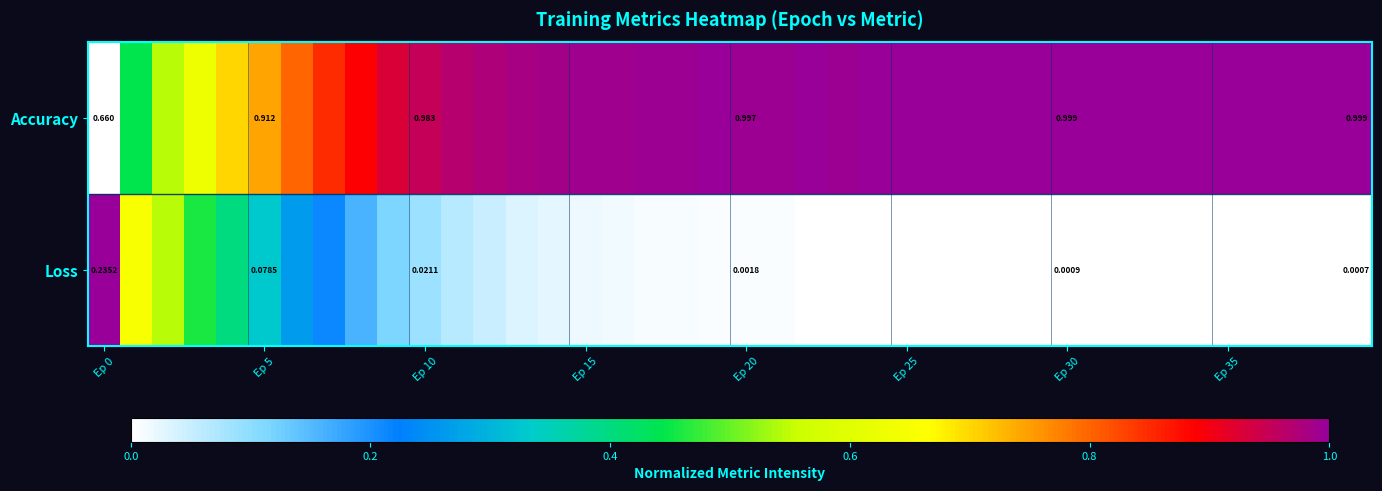

List the series in order of their peak value, lowest first.

Loss, Accuracy